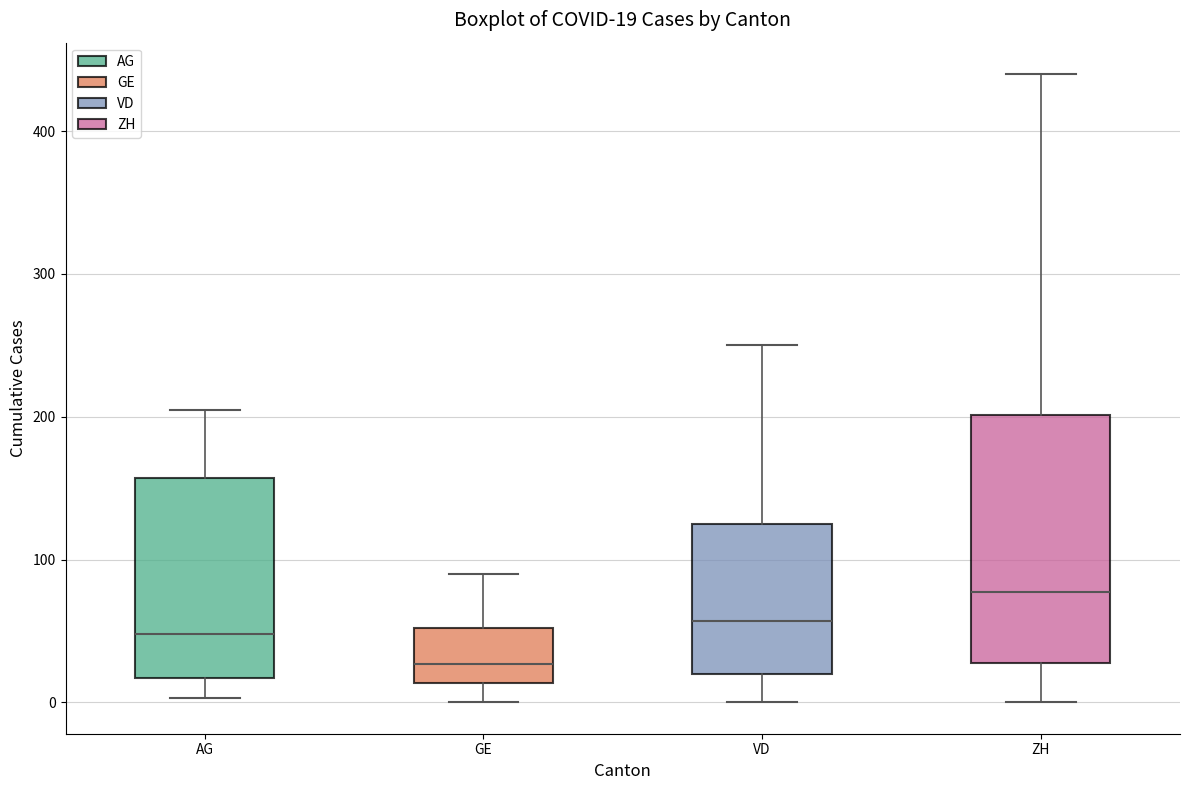

Which box has the highest median line?

ZH